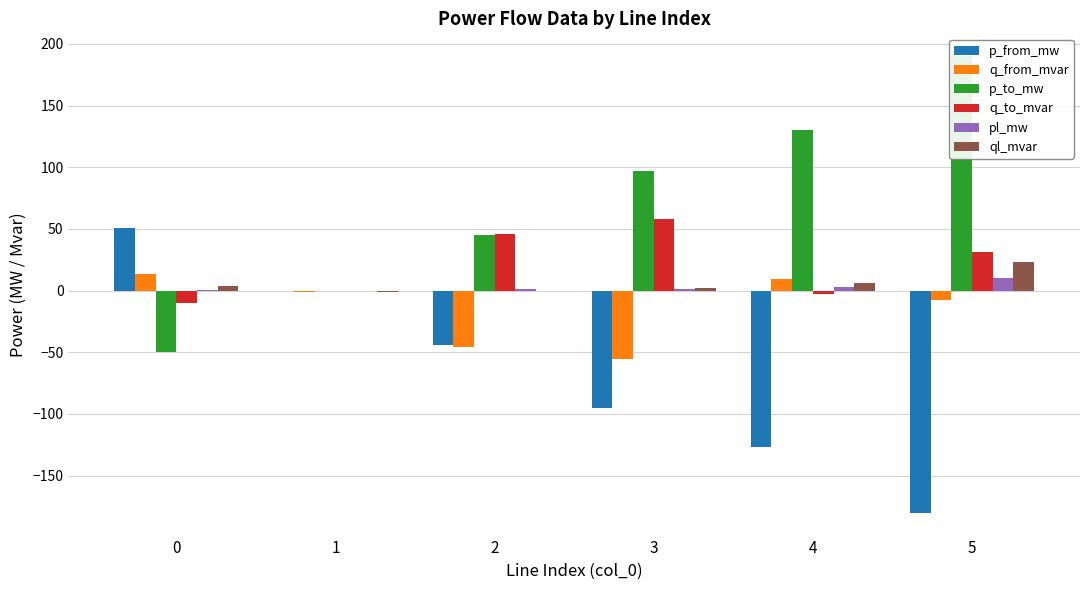

What is the sum of all q_from_mvar values?

-87.4